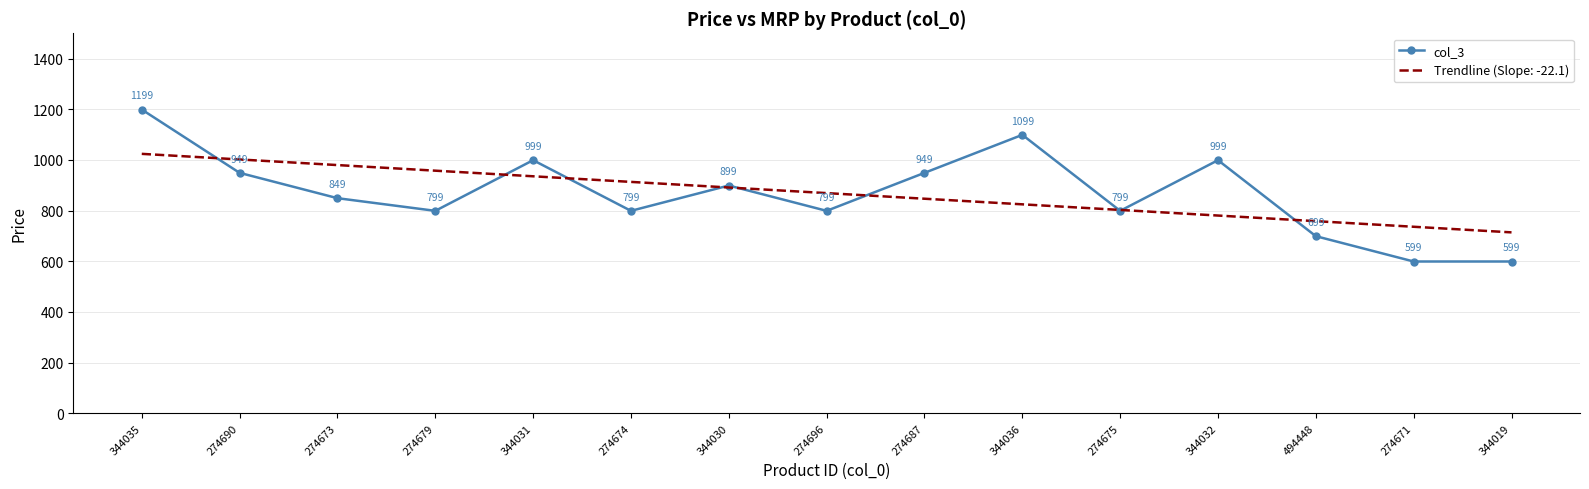

Which label corresponds to the largest value in the chart?

344035